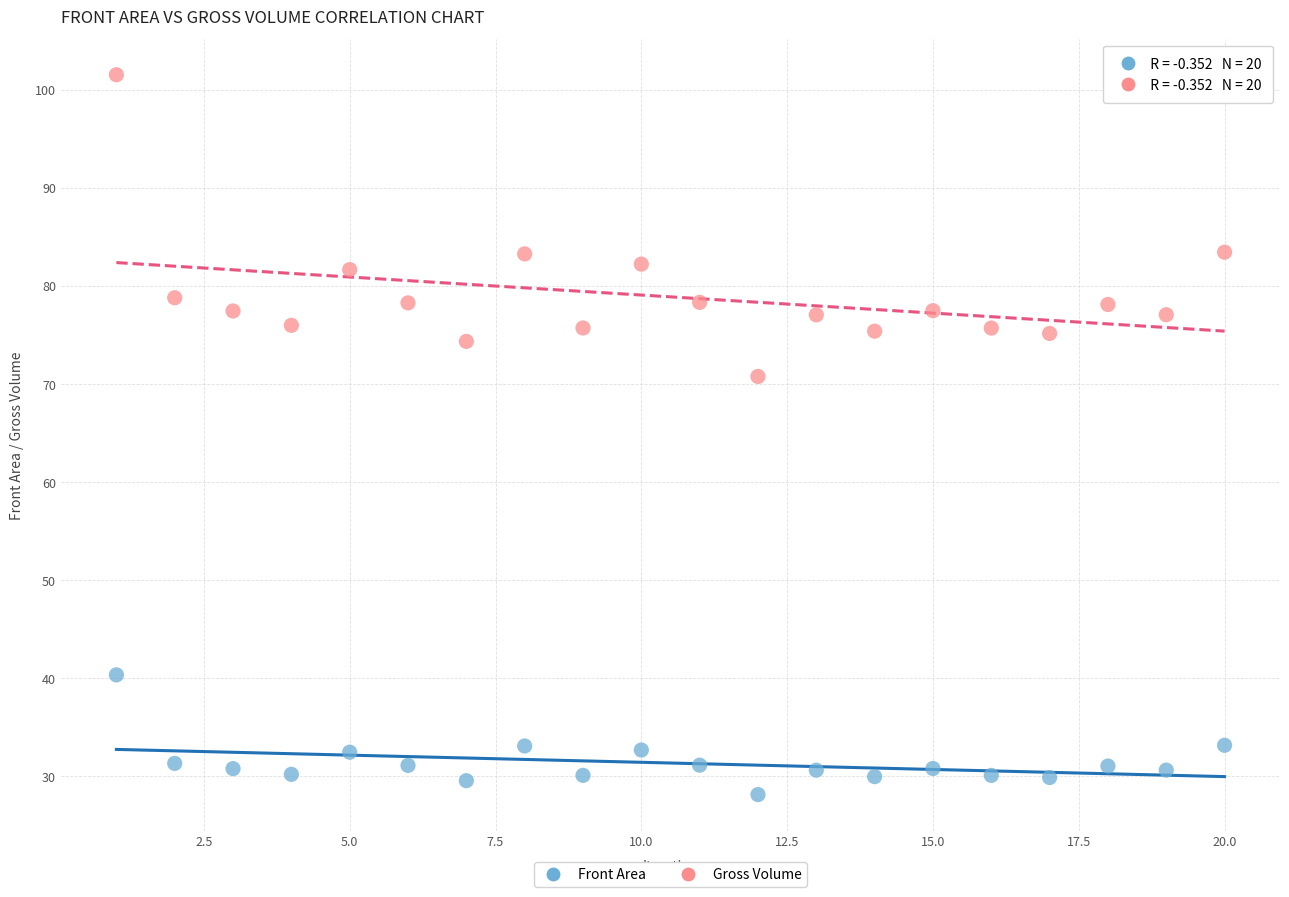

Across all data points, what is the range of X values (max minus min)?

19.0